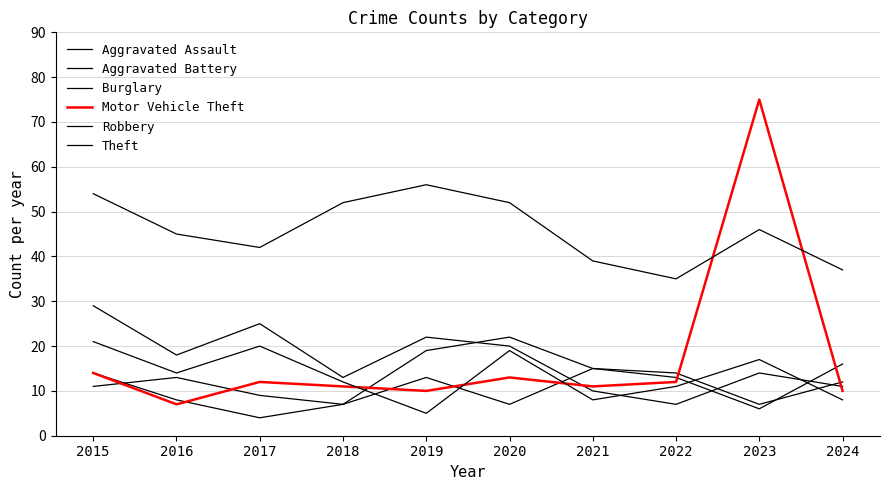

Reading right to left, list all the values displayed in this chart.

Aggravated Assault: 16	6	13	15	7	13	7	4	8	14
Aggravated Battery: 12	7	14	15	22	19	7	9	13	11
Burglary: 11	14	7	10	20	22	13	25	18	29
Motor Vehicle Theft: 10	75	12	11	13	10	11	12	7	14
Robbery: 8	17	11	8	19	5	12	20	14	21
Theft: 37	46	35	39	52	56	52	42	45	54